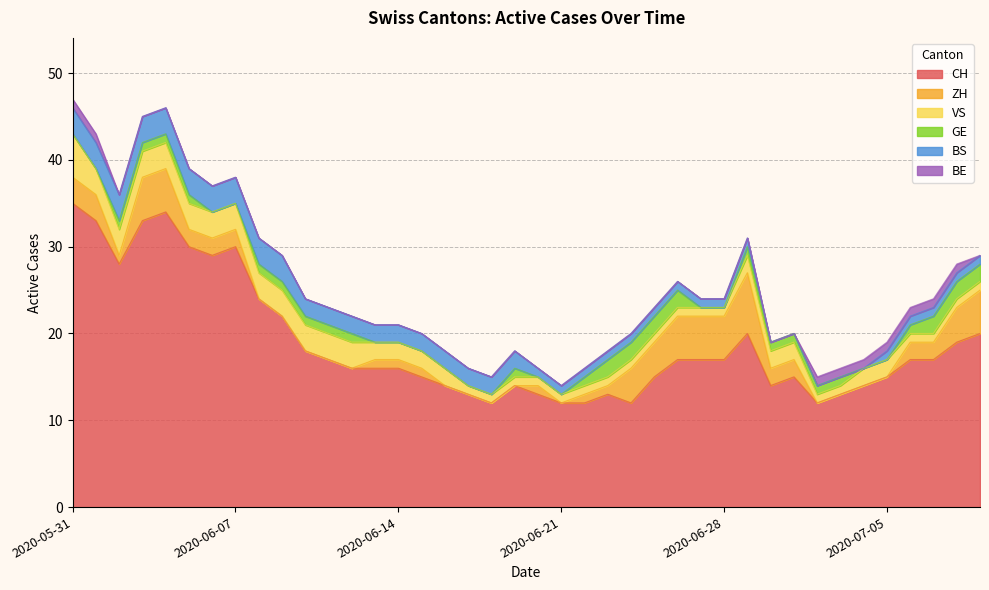

List the series in order of their peak value, lowest first.

BE, GE, BS, VS, ZH, CH